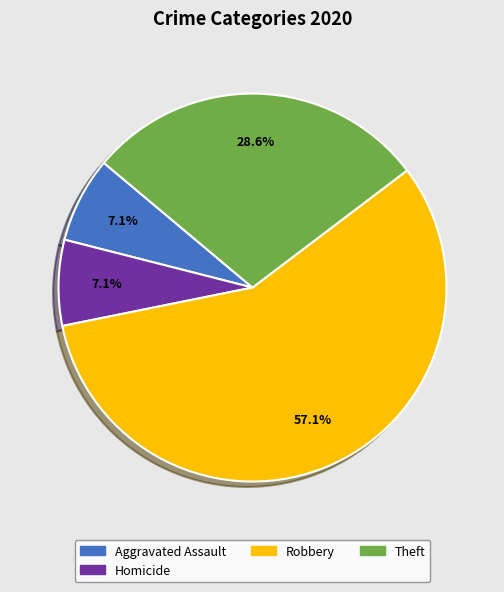

How many segments does this pie chart have?

4